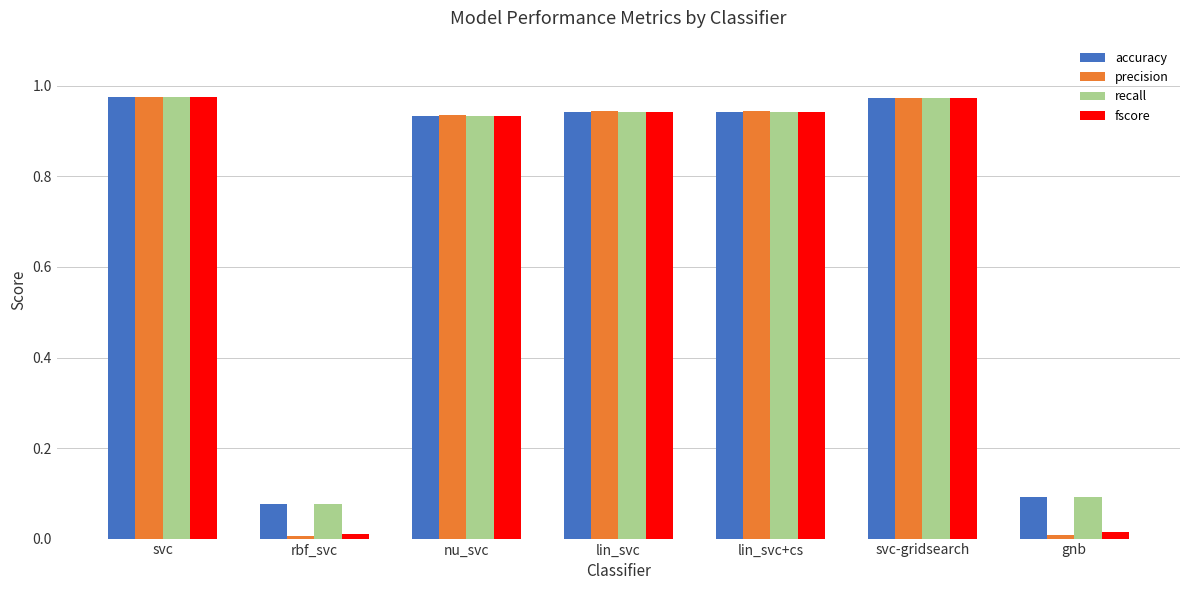

How many bars are there in each group?

4